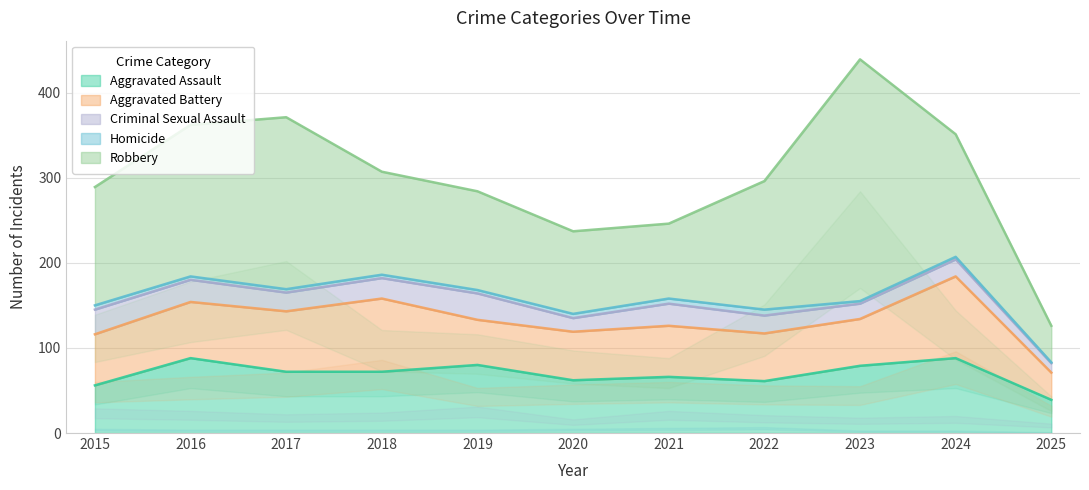

True or false: Robbery and Aggravated Assault intersect in this chart.

False